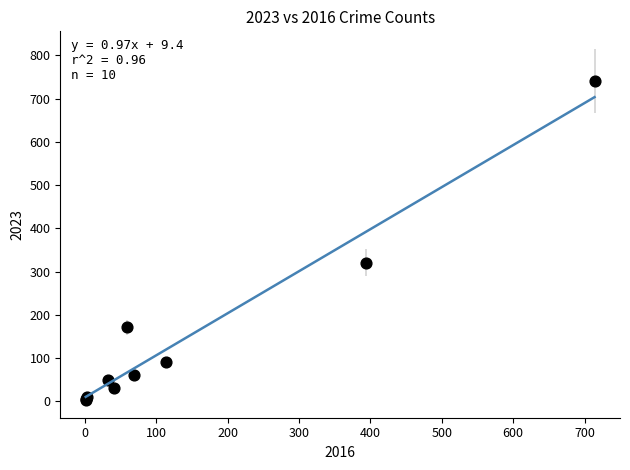

What Y value in the scatter plot is closest to 372?

321